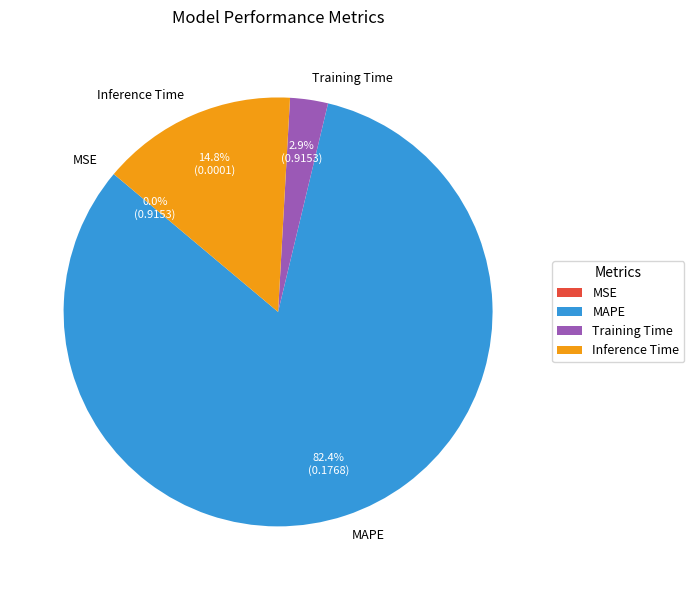

Which has a higher value, Training Time or Inference Time?

Inference Time